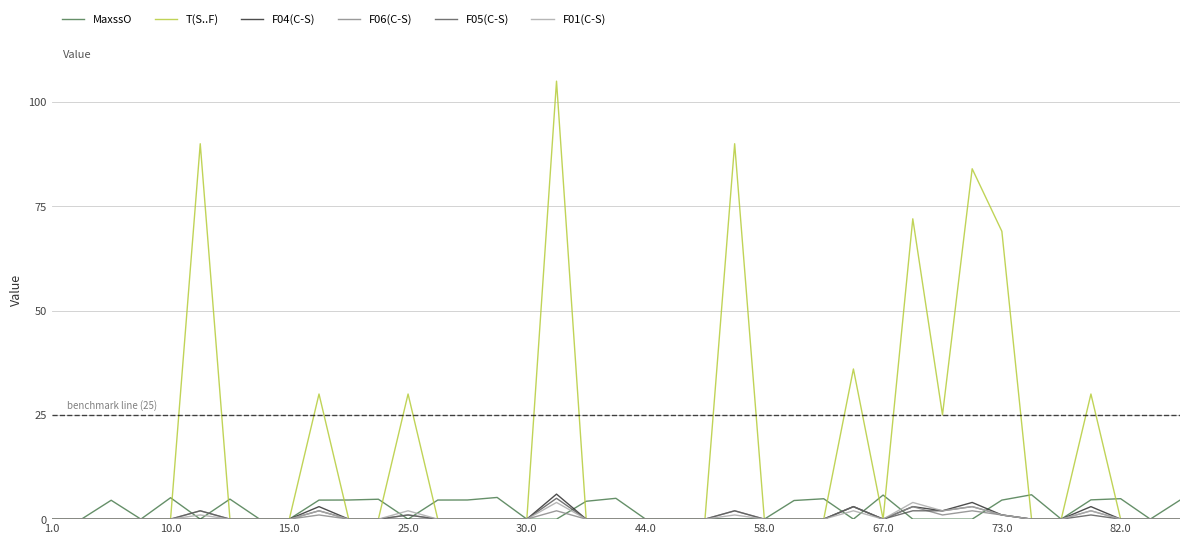

How many lines are shown in the chart?

6